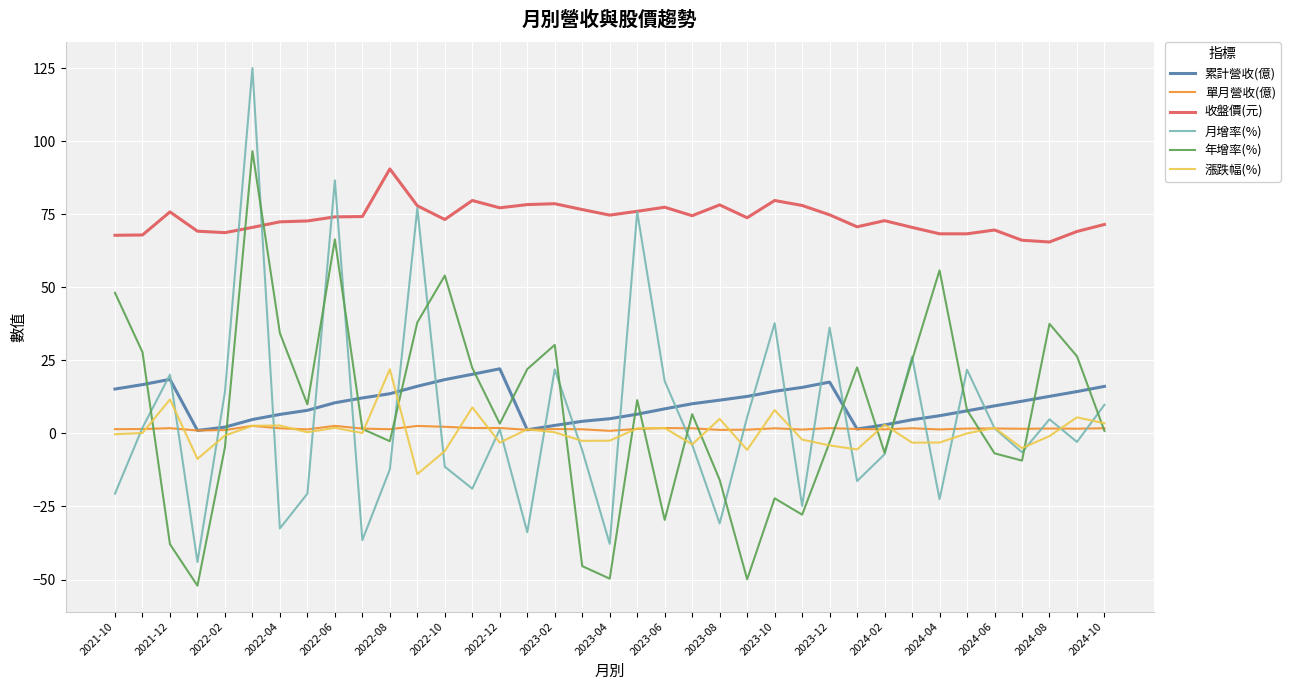

What is the average value of the 年增率(%) series?

7.7